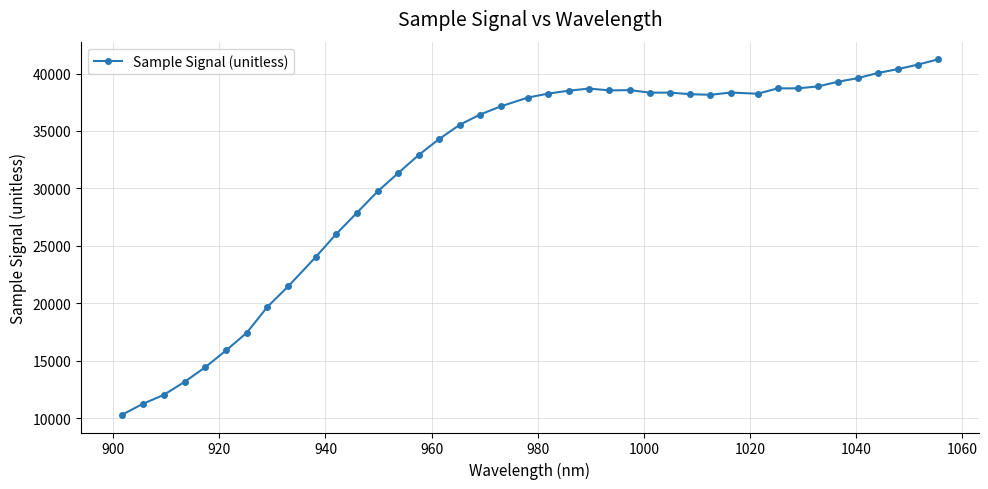

What is the greatest value displayed?

41225